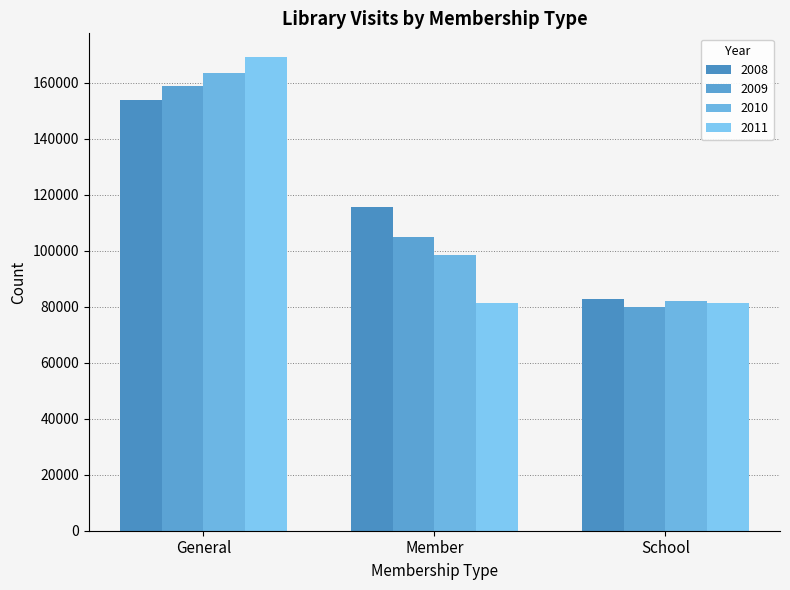

The value of 2011 at Member is 131810. True or false?

False